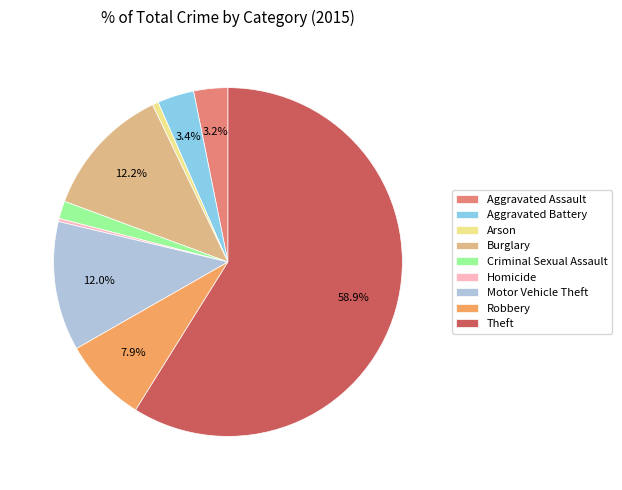

To the nearest percent, what is the average slice percentage?

11%